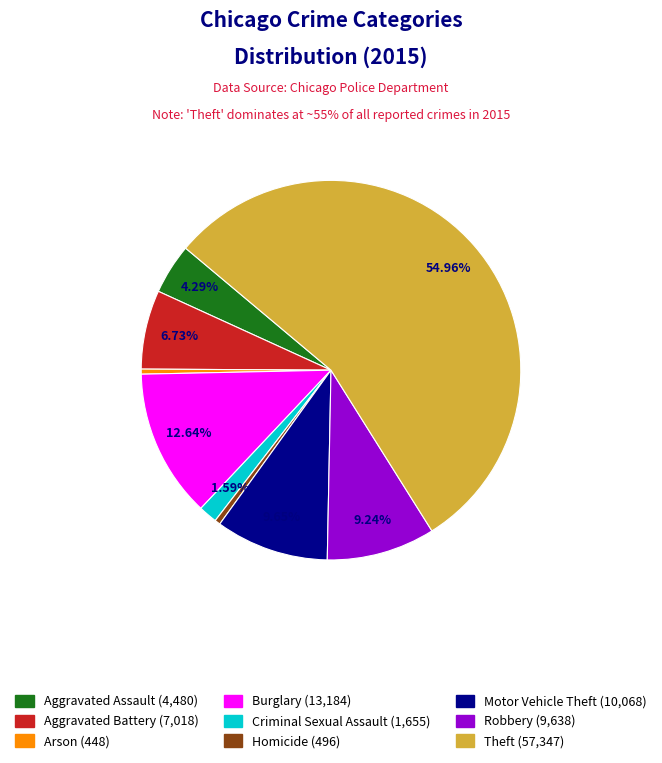

Count the number of slices in the pie.

9